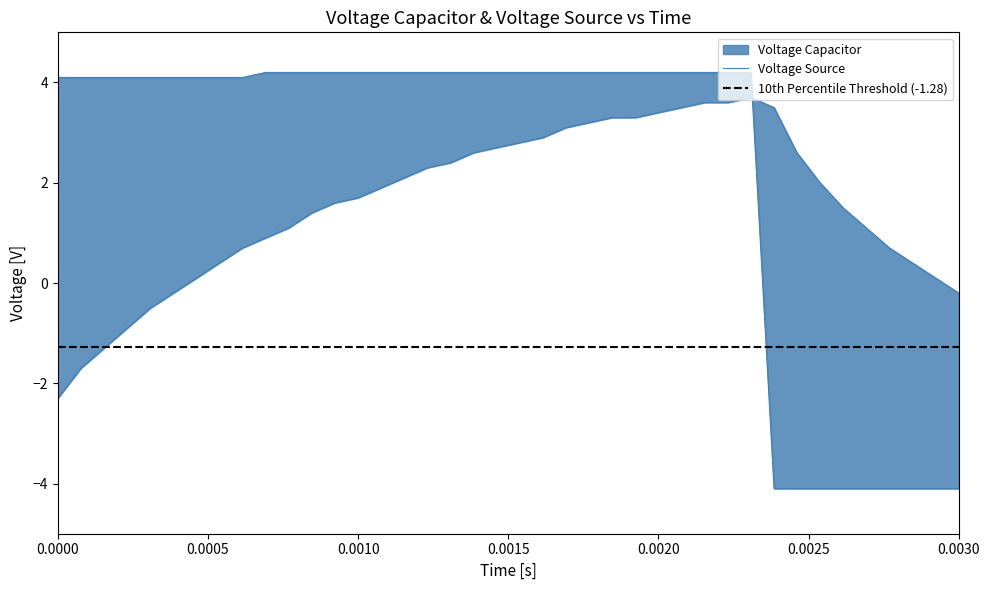

What is the maximum value for Voltage Source?

4.2